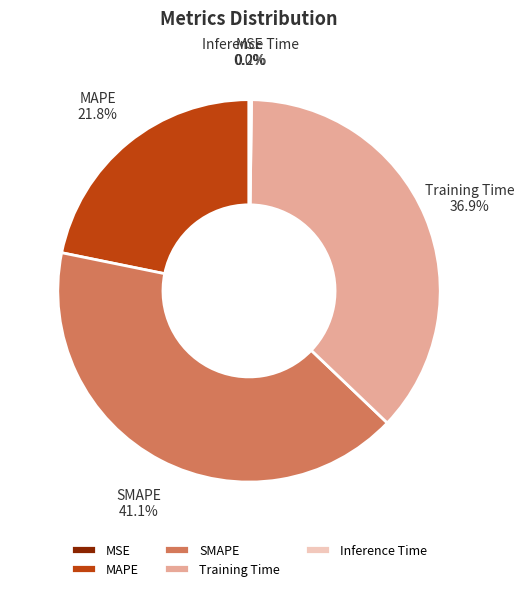

Which has a higher value, MAPE or Training Time?

Training Time